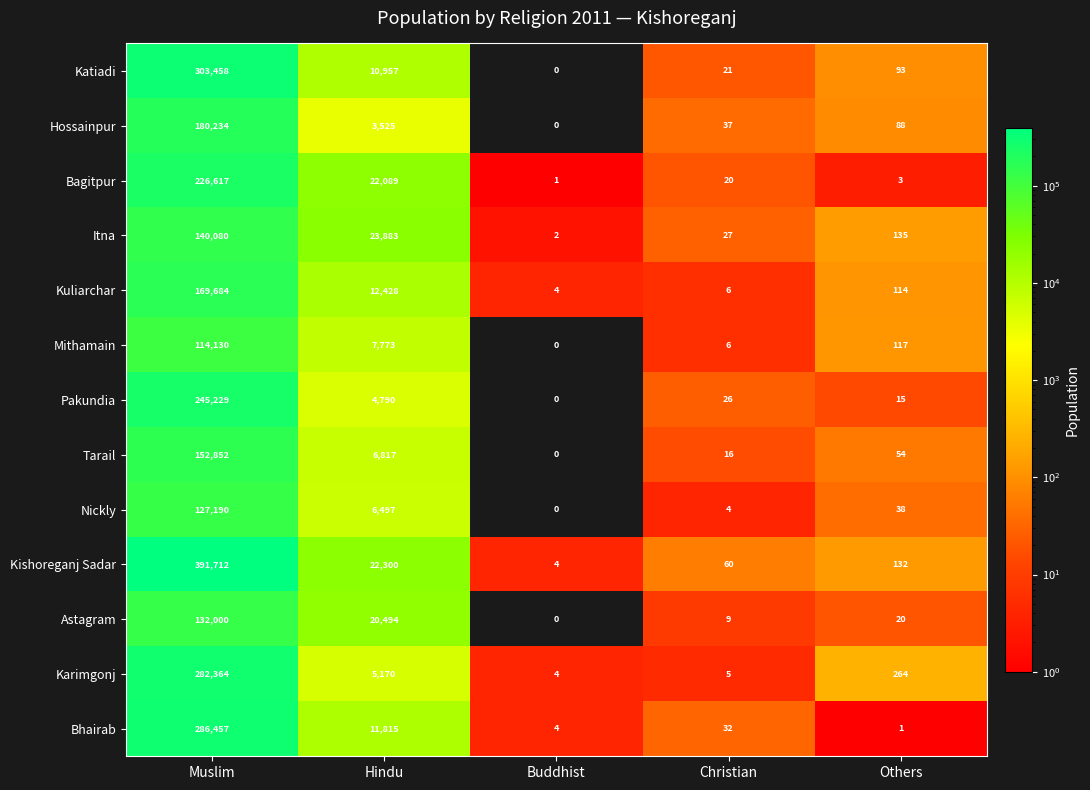

Is the value of Mithamain at Christian greater than the value of Astagram at Christian?

No